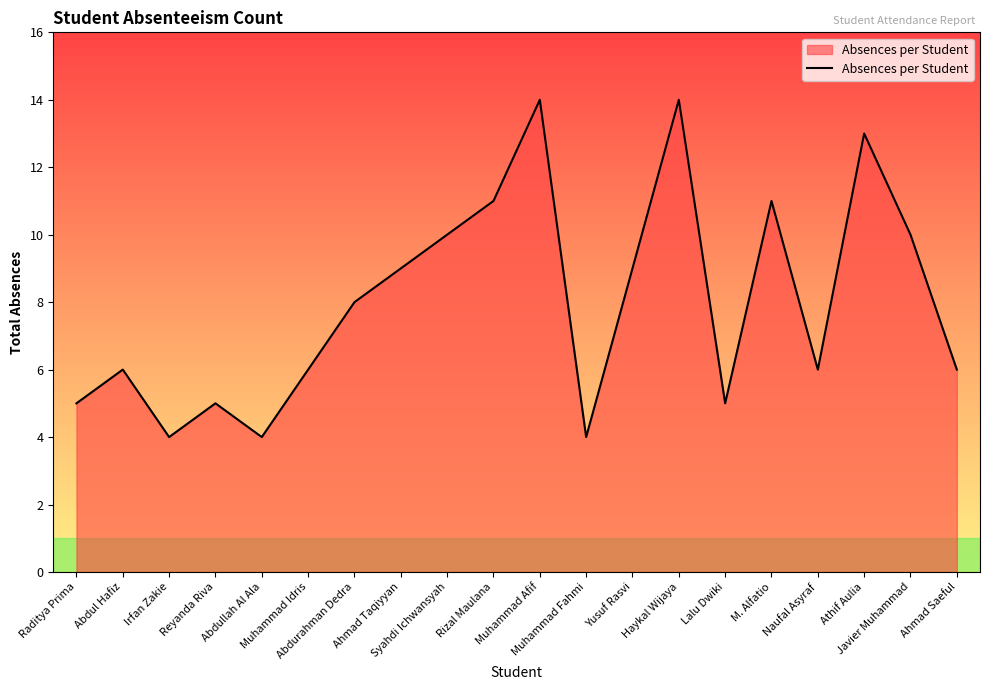

What is the ratio of the value at Athif Aulia to the value at Rizal Maulana?

1.2